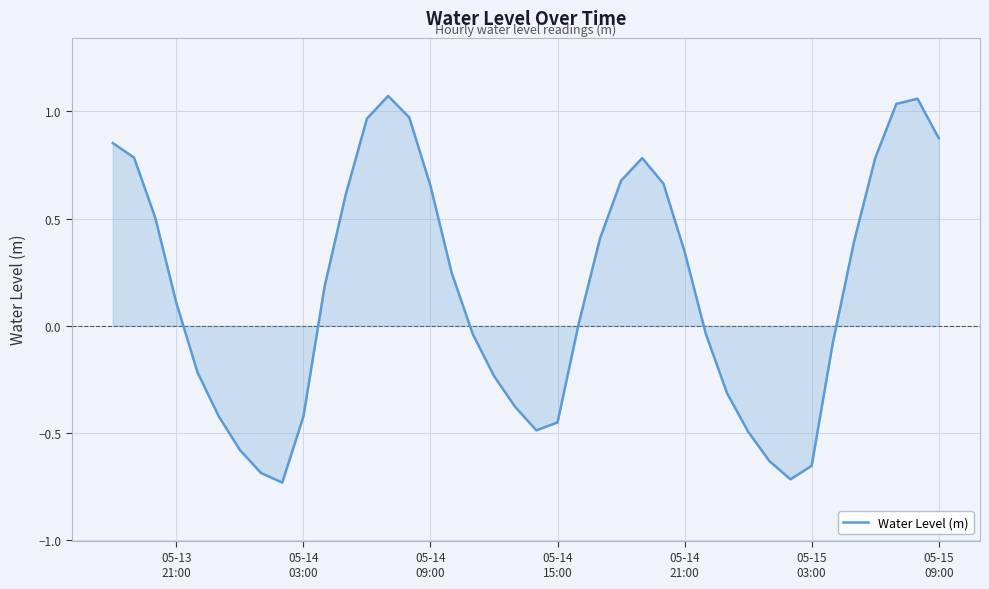

Reading left to right, what are all the values shown in this chart?

0.9	0.8	0.5	0.1	-0.2	-0.4	-0.6	-0.7	-0.7	-0.4	0.2	0.6	1.0	1.1	1.0	0.7	0.2	-0.0	-0.2	-0.4	-0.5	-0.5	0.0	0.4	0.7	0.8	0.7	0.3	-0.0	-0.3	-0.5	-0.6	-0.7	-0.7	-0.1	0.4	0.8	1.0	1.1	0.9